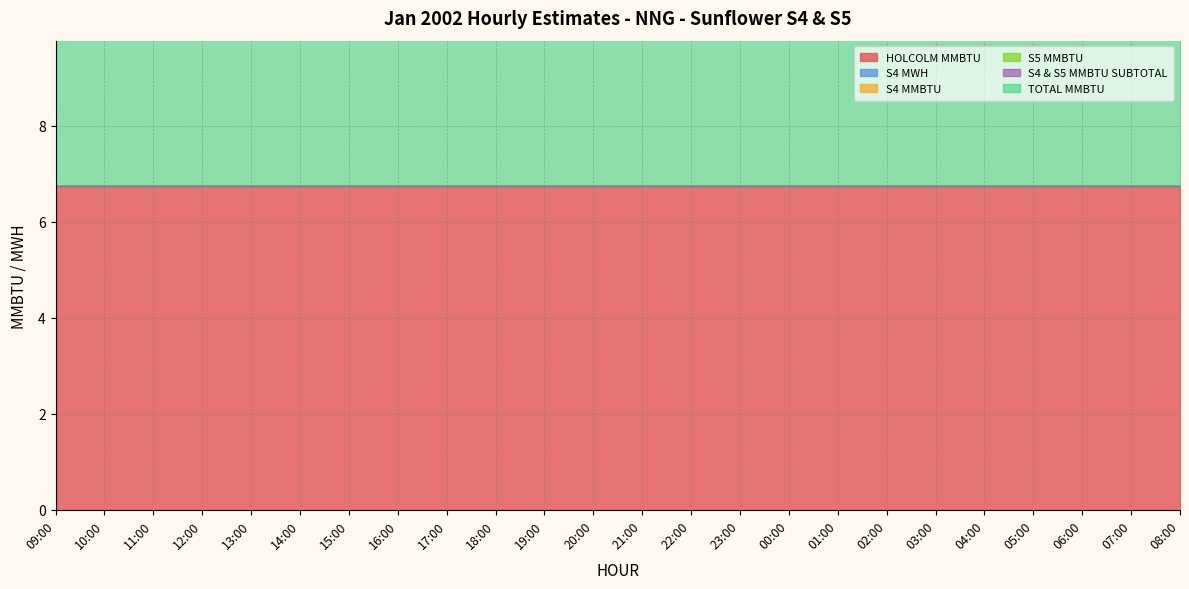

Does the chart display data point markers on the line(s)?

No